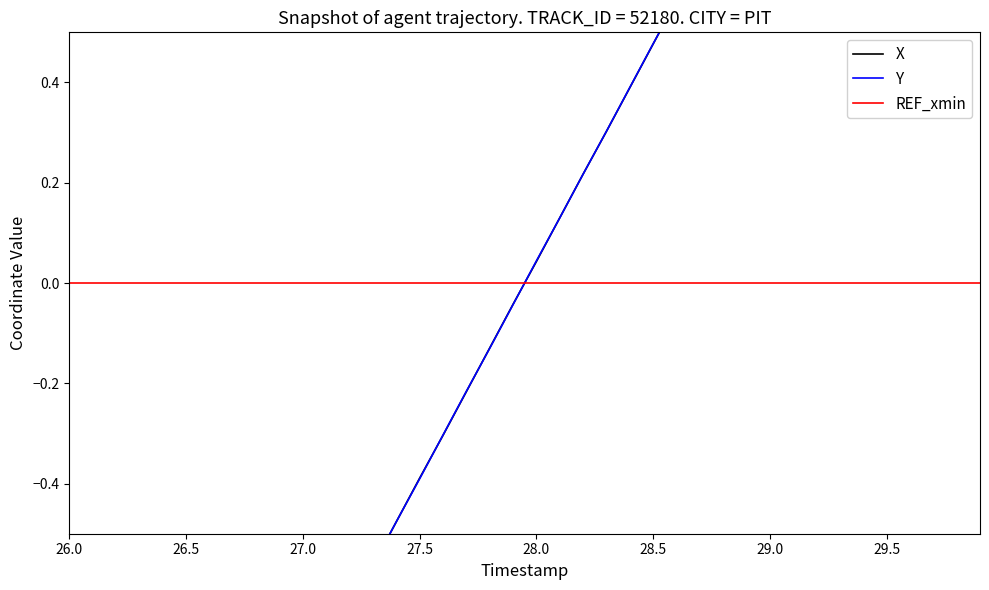

Which series has the largest total across all categories?

Y